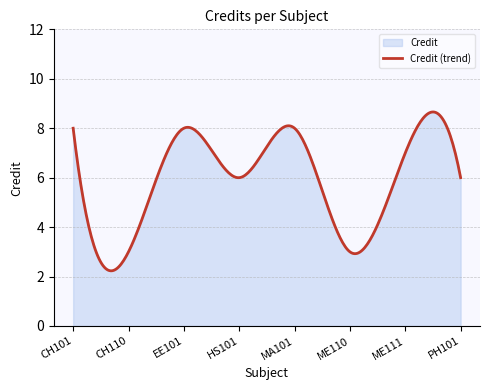

What is the difference between the maximum and minimum values?

6.4